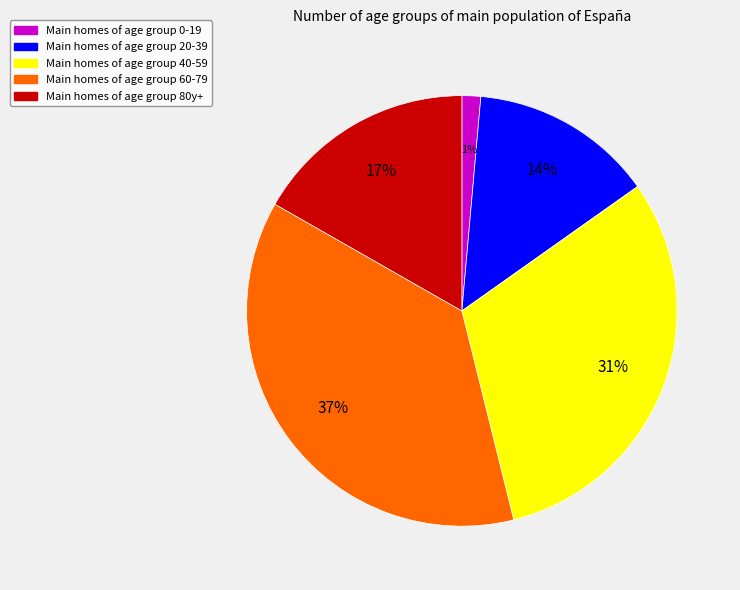

Is there any slice that represents more than half of the pie?

No